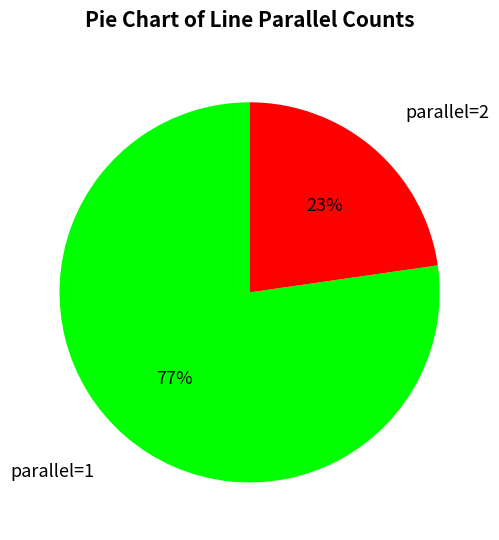

What percentage is the parallel=2 slice, to the nearest percent?

23%